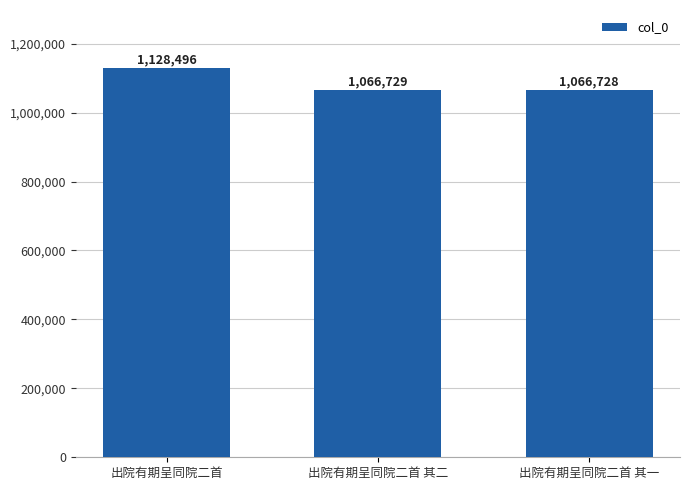

Does the chart contain stacked bars?

No